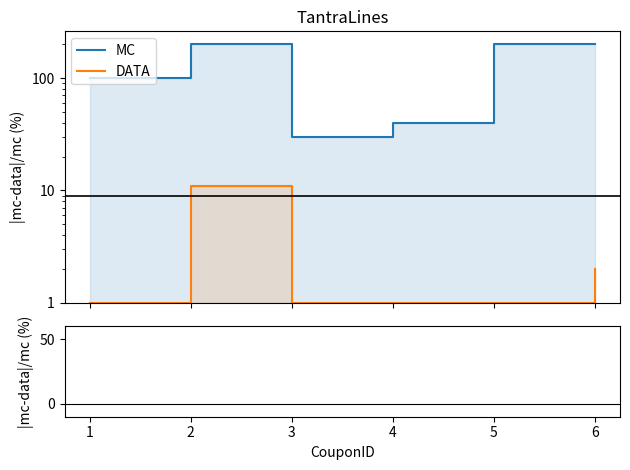

Which series contains the highest Y value?

MC